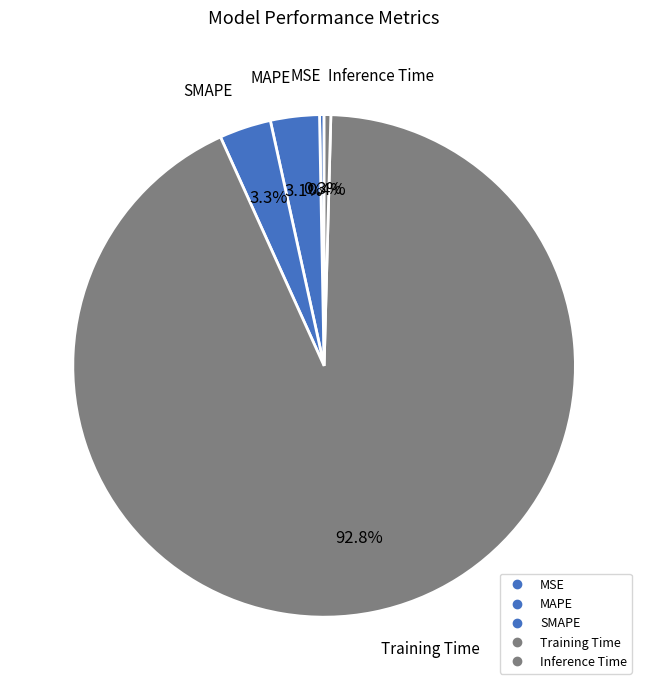

What portion of the pie excludes Inference Time?

99.6%